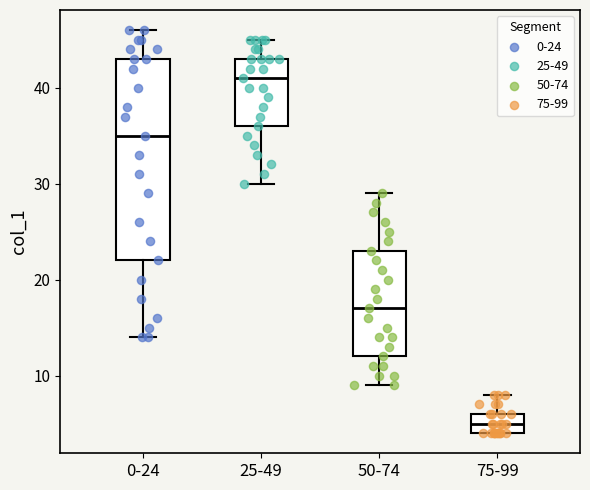

Where is the upper edge of the box for 25-49 on the y-axis? The values are not printed on the chart, so give them approximately, as read against the axis.

43